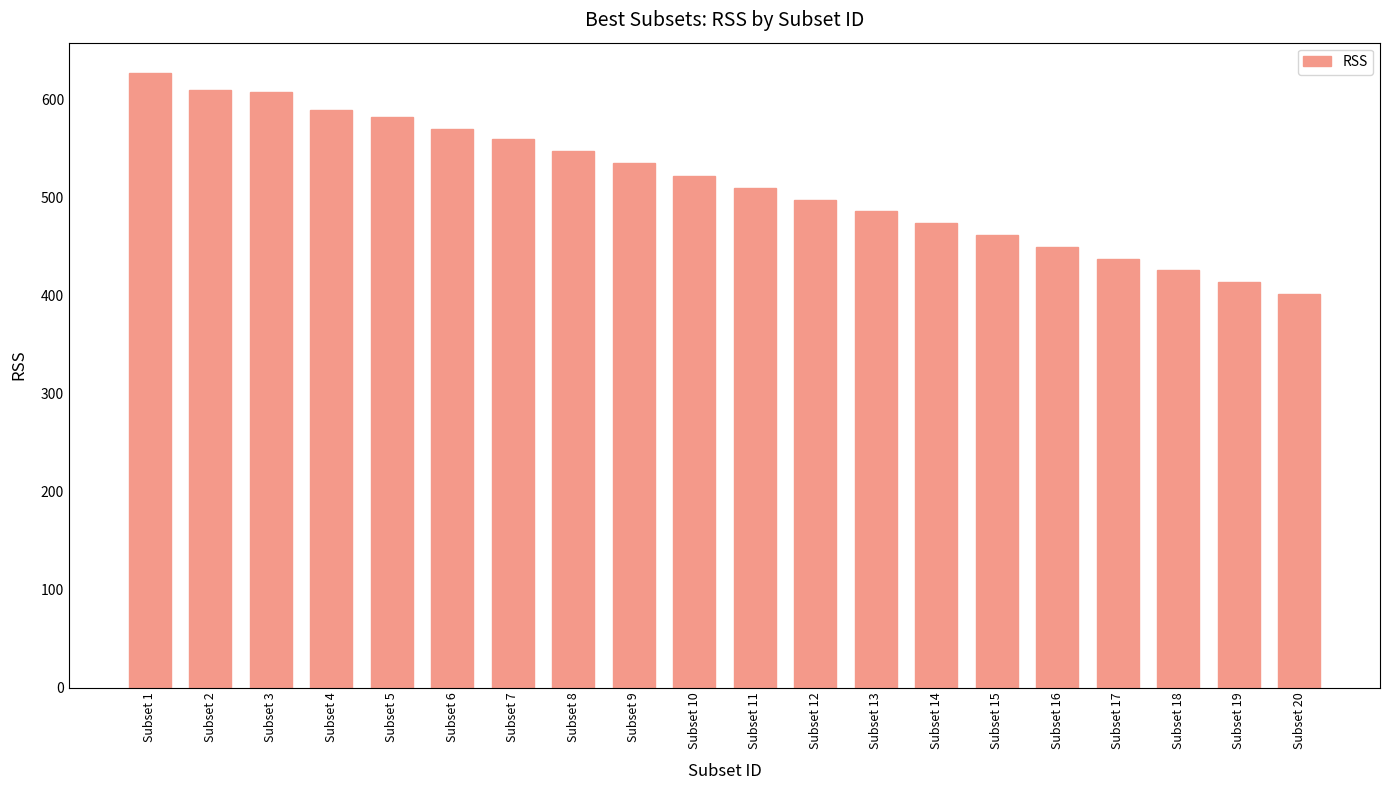

Which has a higher value, Subset 5 or Subset 11?

Subset 5